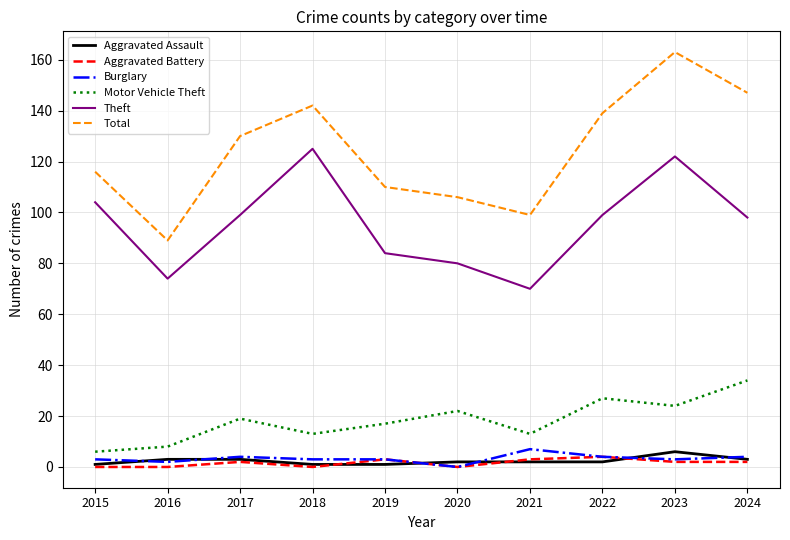

The value of Theft at 2018 is 188. True or false?

False